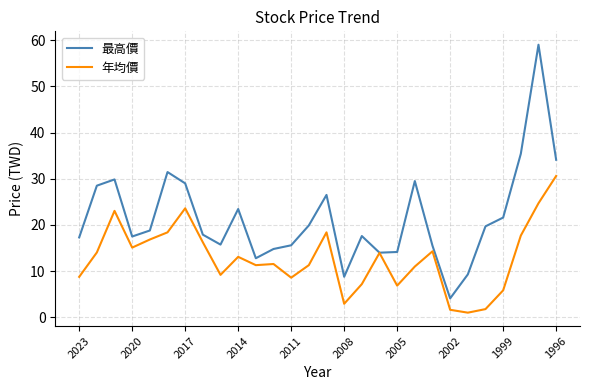

Rank the series by their maximum value, from lowest to highest.

年均價, 最高價